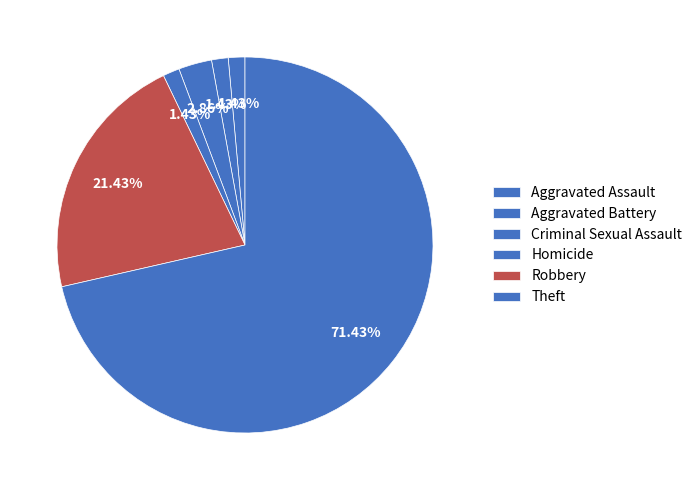

What is the largest slice in the pie chart?

Theft